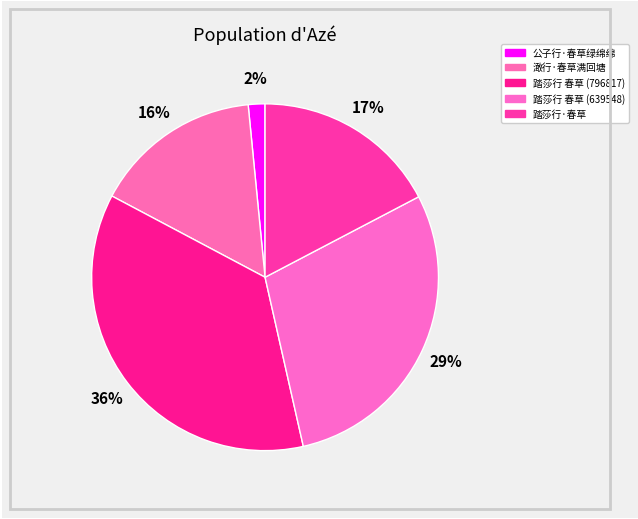

Which has a higher value, 踏莎行 春草 (639548) or 澉行·春草满回塘?

踏莎行 春草 (639548)